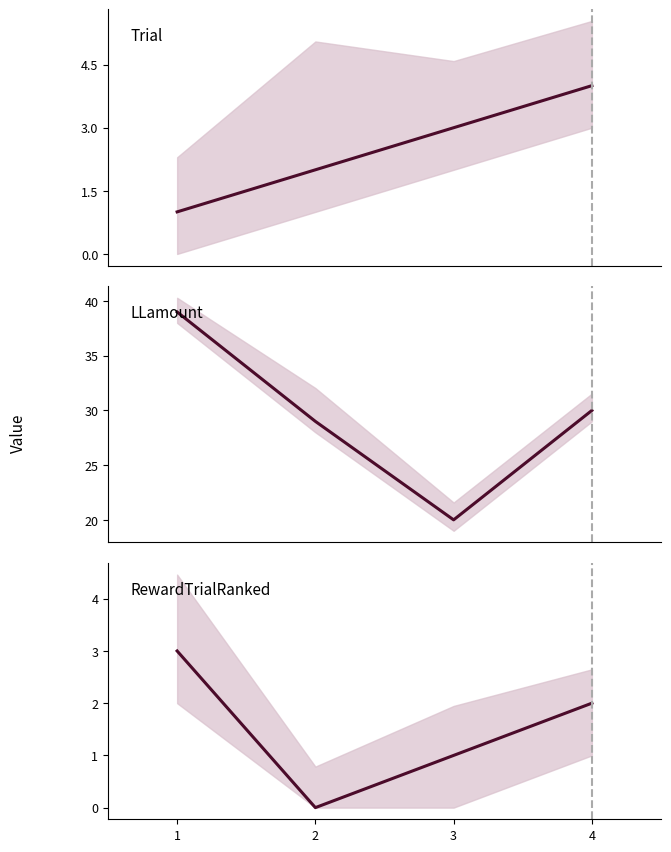

The value of LLamount at 3 is 20. True or false?

True